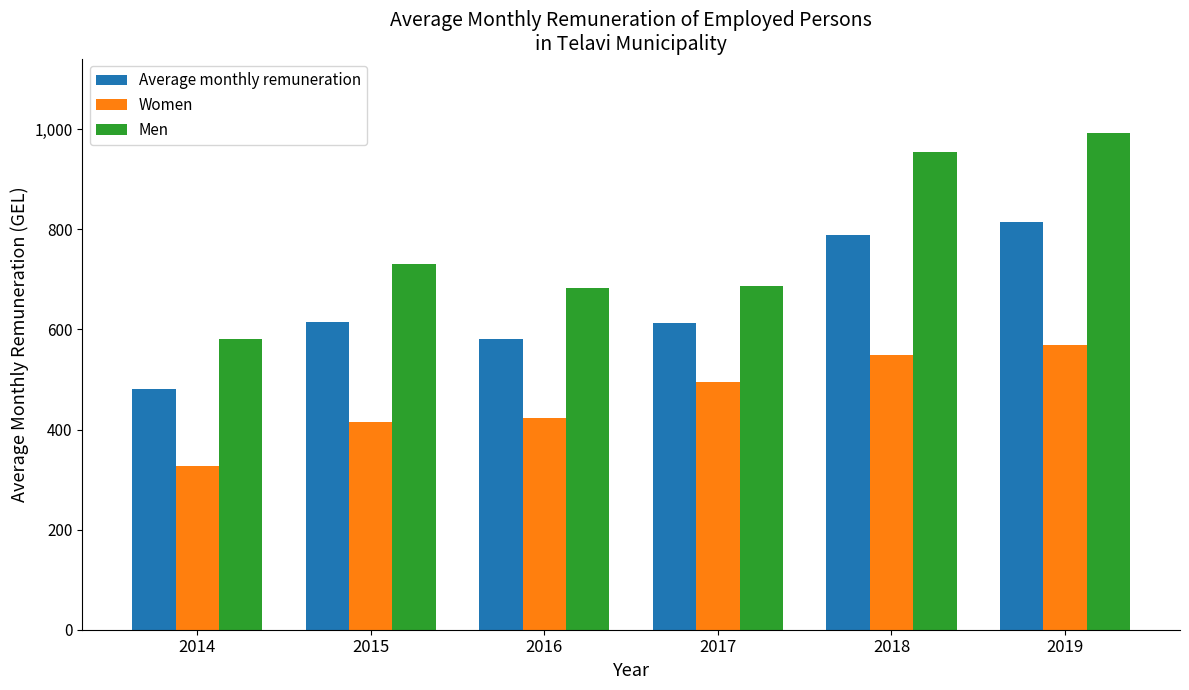

Is it true that Average monthly remuneration equals 800.3 at 2016?

False